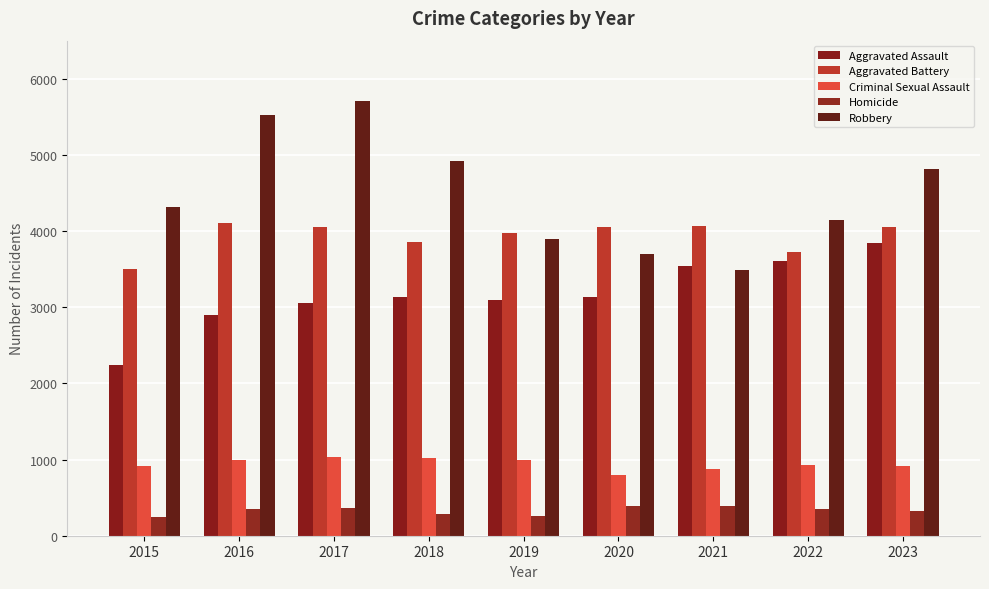

How many categories are shown in the chart?

9